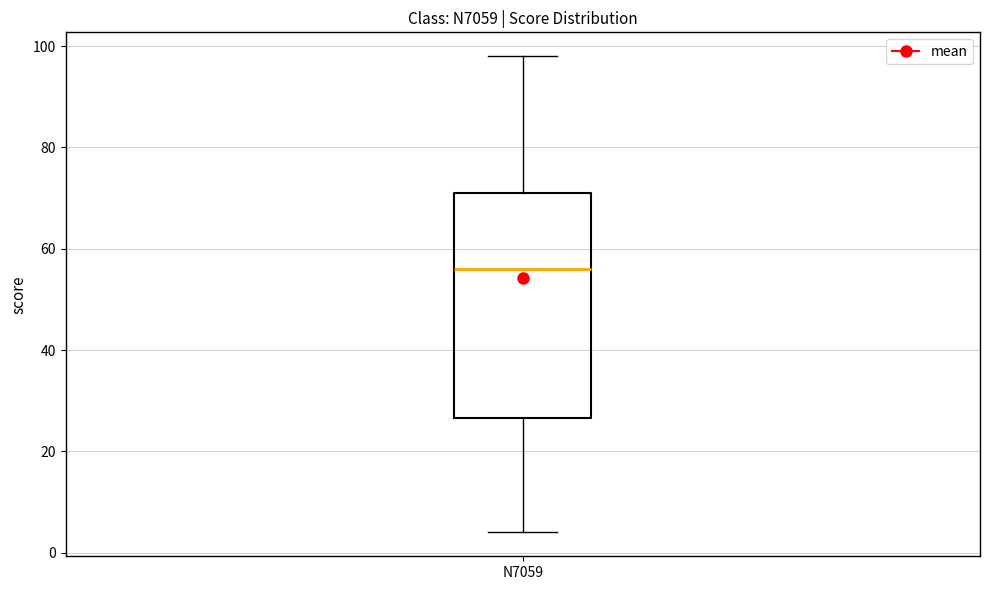

Transcribe this box plot: give where the median line is, the range the box spans, and where the two whiskers end, as read against the y-axis. The values are not printed on the chart, so give them approximately, as read against the axis.

median 56, box 26 to 72, whiskers 4 to 98